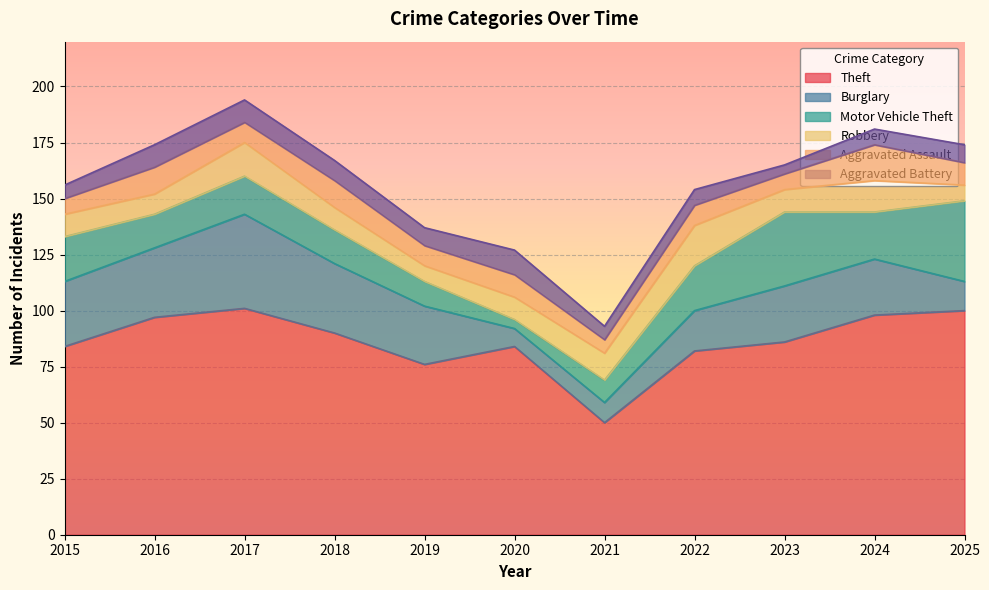

What is the average value of the Motor Vehicle Theft series?

18